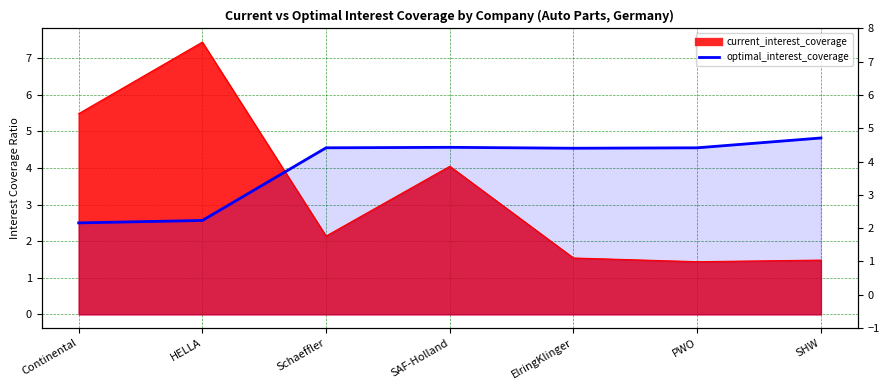

At which category is the sum across all series the highest?

HELLA